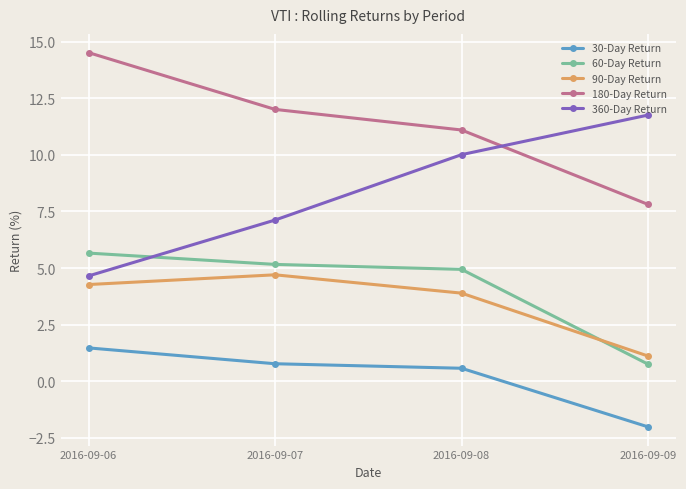

Is it true that 360-Day Return equals 4.7 at 2016-09-06?

True